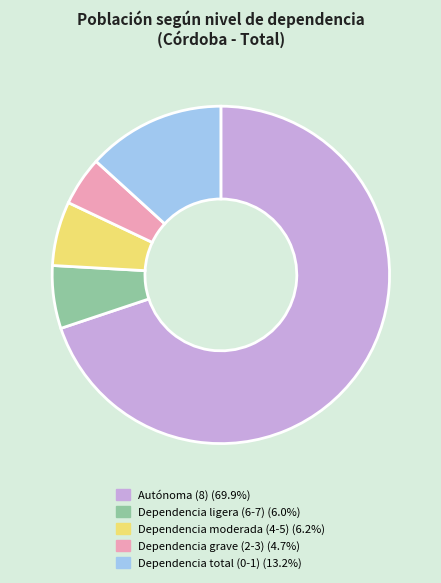

True or false: Autónoma (8) accounts for 70% of the total.

True